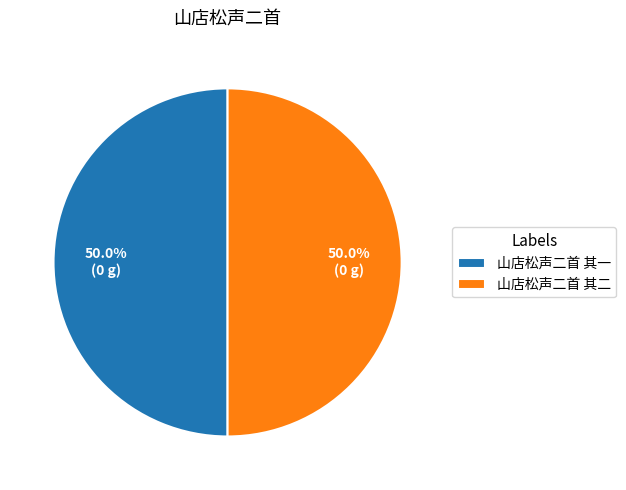

What is the ratio of the value at 山店松声二首 其一 to the value at 山店松声二首 其二?

1.0